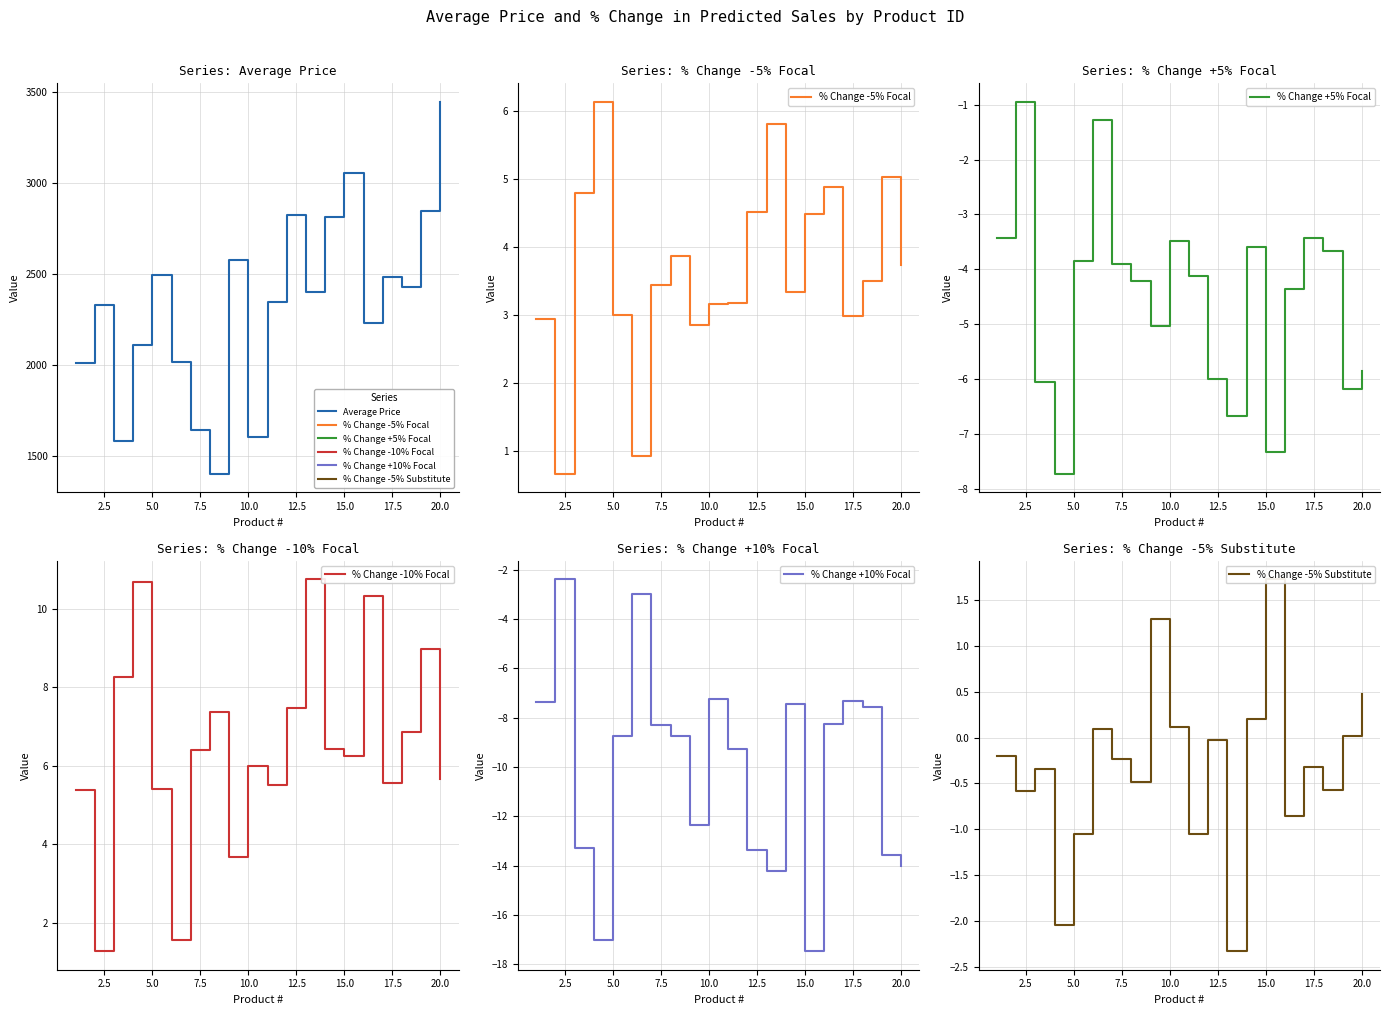

At how many categories does at least one series exceed 2864?

2